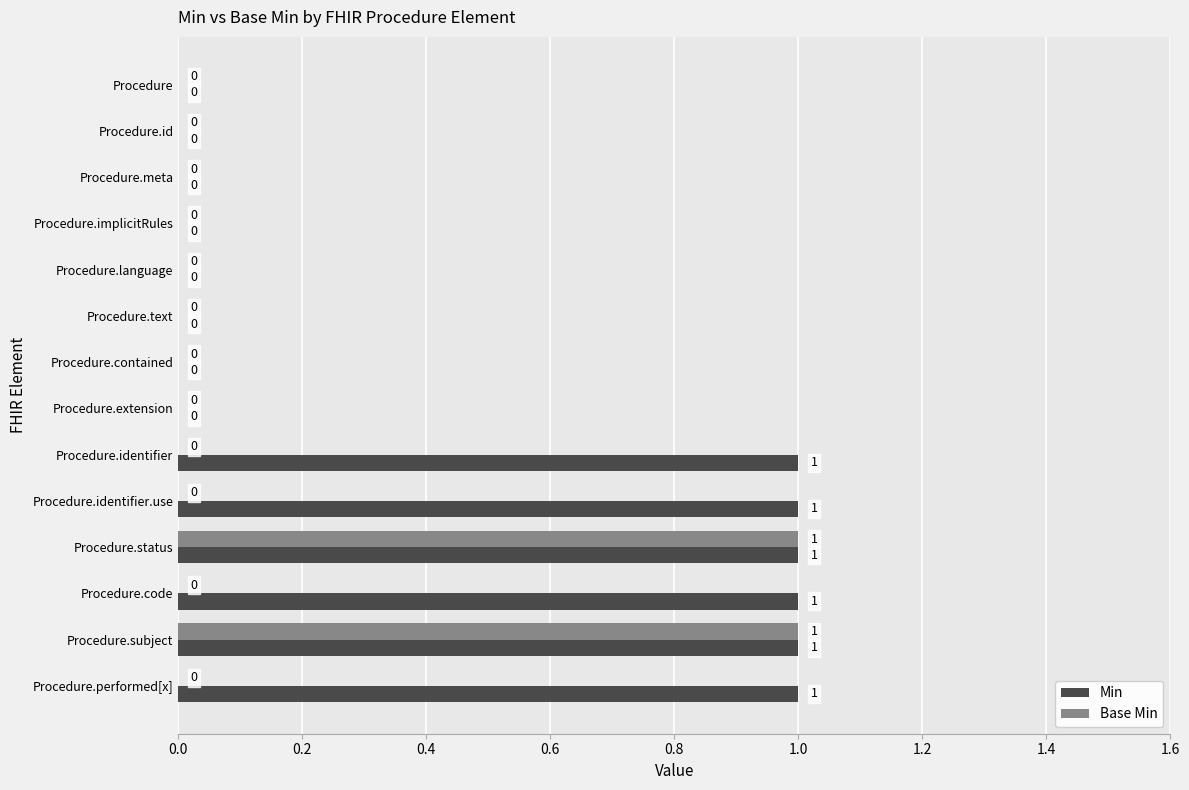

The Base Min series shows 0 at Procedure.language. True or false?

True